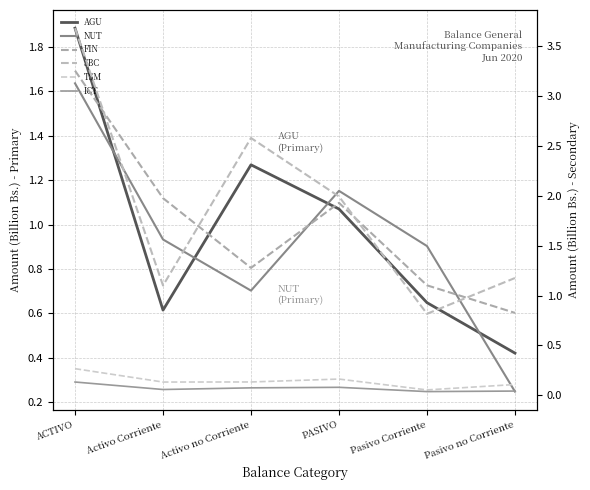

Reading right to left, list all the values displayed in this chart.

AGU: 0.4	0.6	1.1	1.3	0.6	1.9
NUT: 0.2	0.9	1.2	0.7	0.9	1.6
FIN: 0.8	1.1	1.9	1.3	2.0	3.3
SBC: 1.2	0.8	2.0	2.6	1.1	3.7
TSM: 0.1	0.1	0.2	0.1	0.1	0.3
ICT: 0.0	0.0	0.1	0.1	0.1	0.1